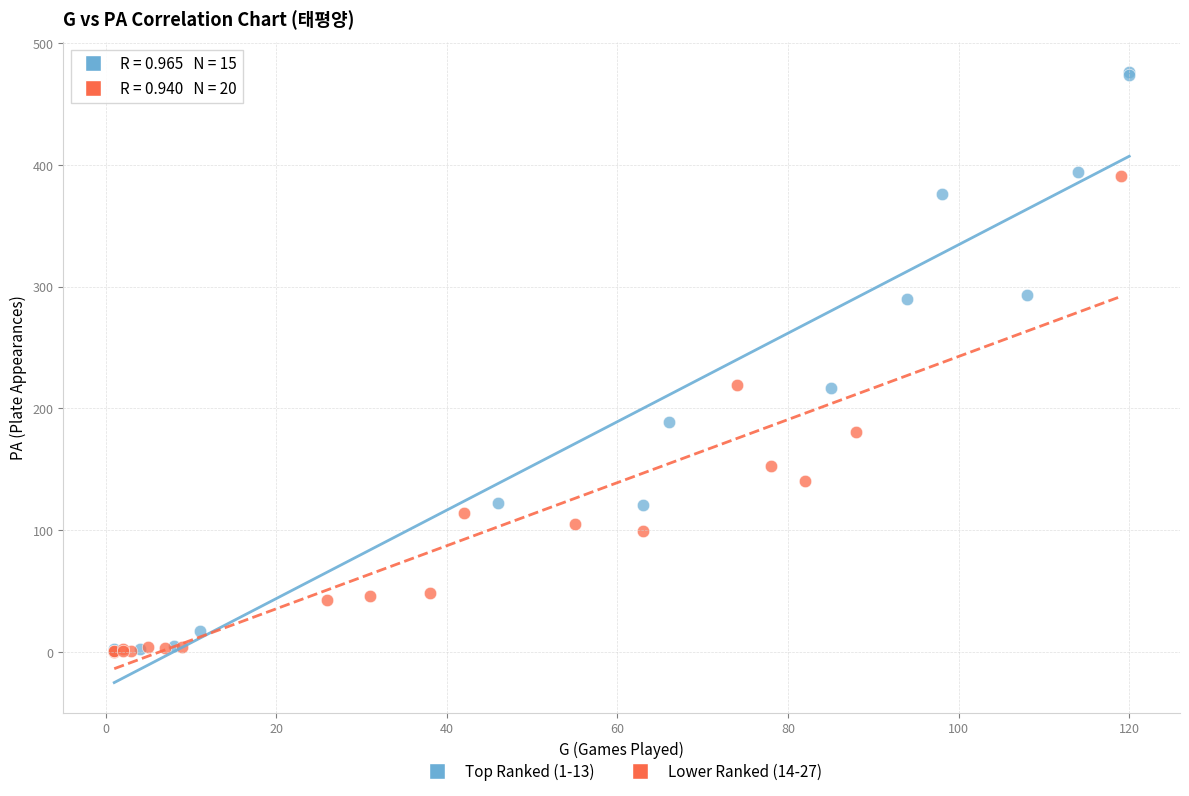

Which series contains the highest Y value?

Top Ranked (1-13)